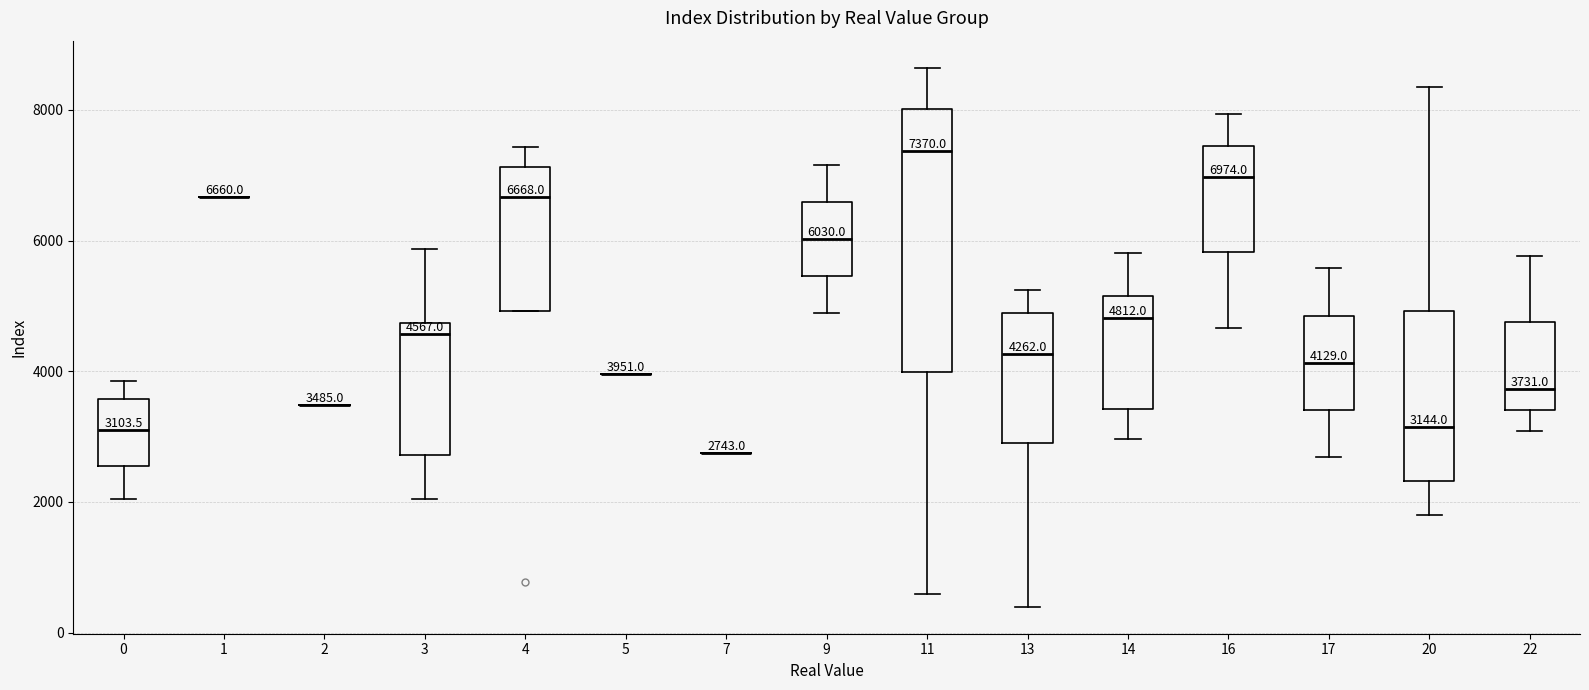

Comparing the boxes themselves (not the whiskers), which one is the tallest?

11